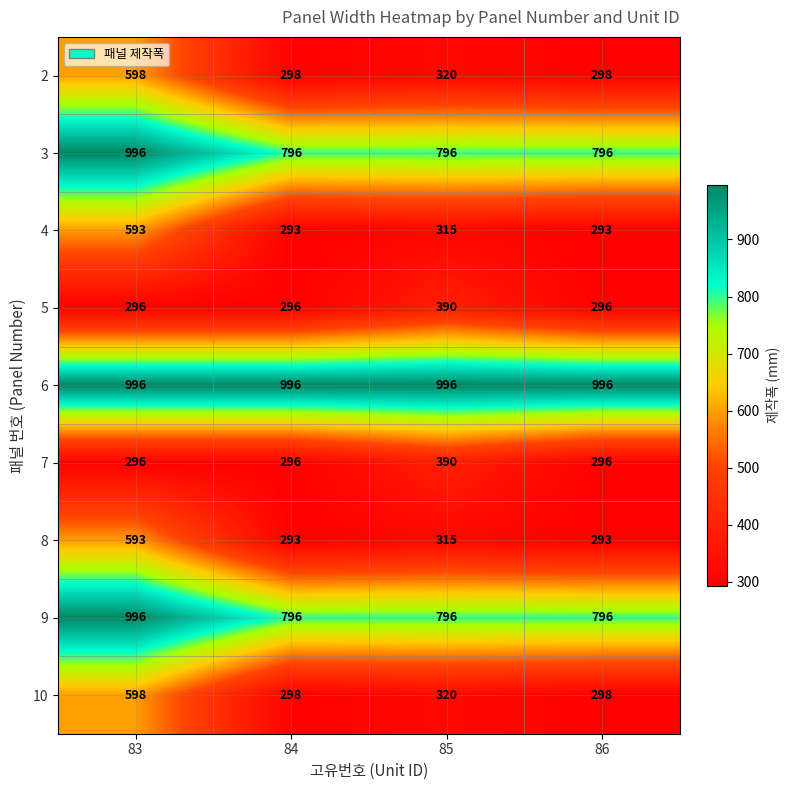

What is the greatest value displayed?

996